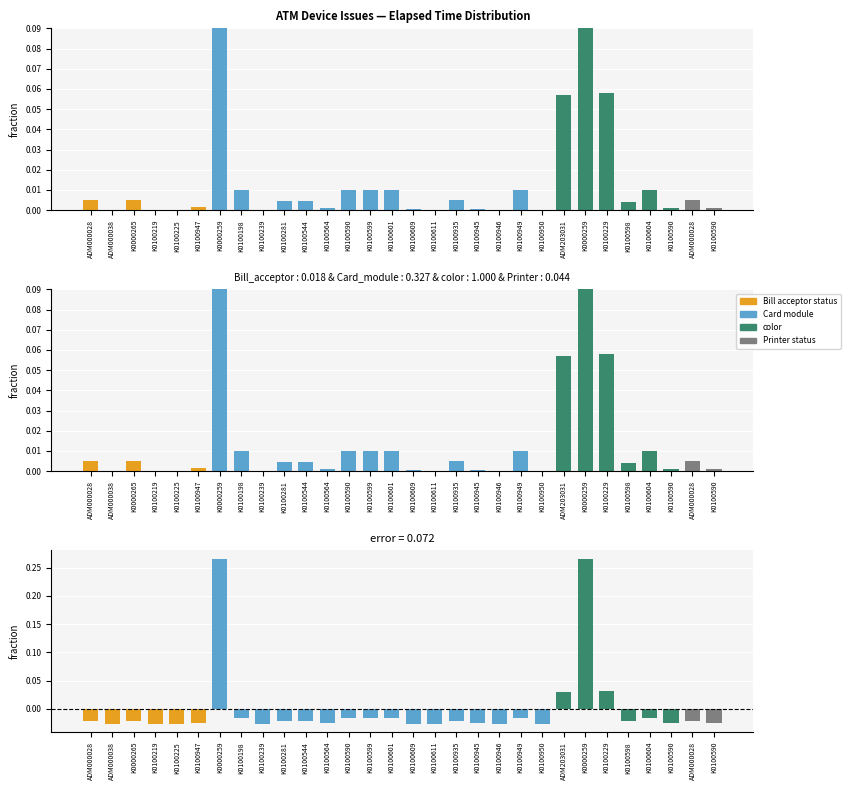

How many values in the error series are below 0?

26